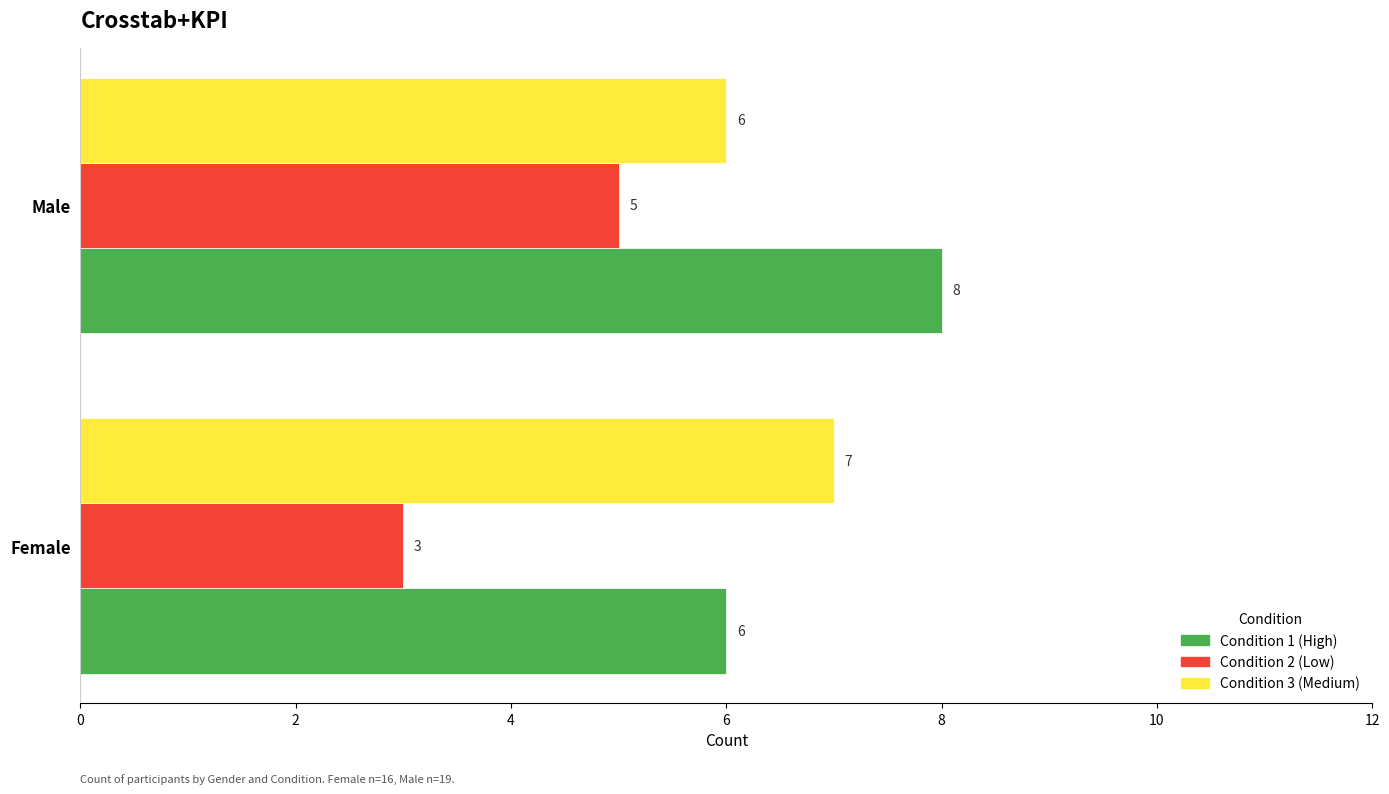

What is the spread (max minus min) of values at Female?

4